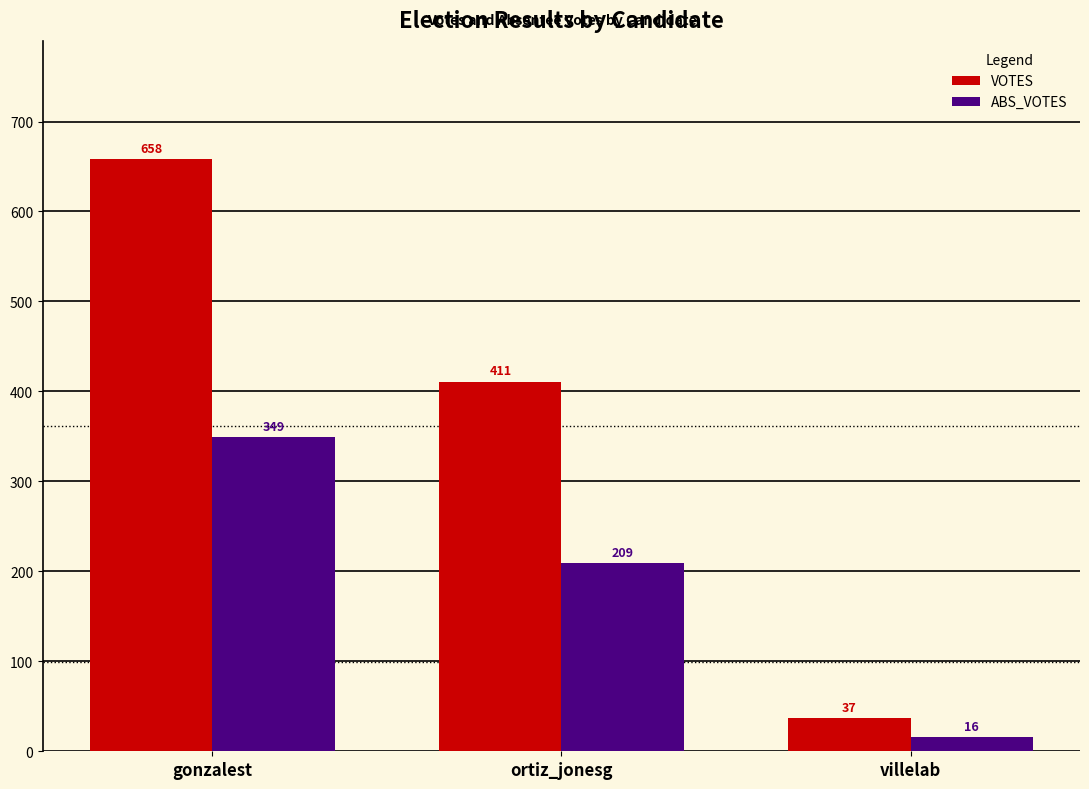

Reading left to right, what are all the values shown in this chart?

VOTES: 658	411	37
ABS_VOTES: 349	209	16